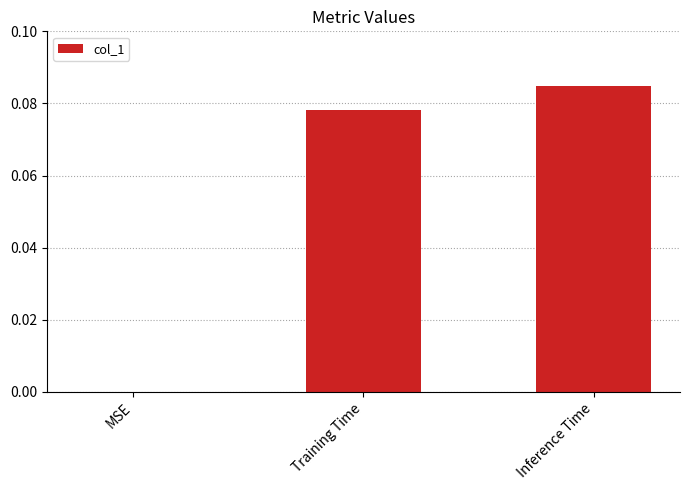

At which category does the chart reach its peak across all series?

Inference Time